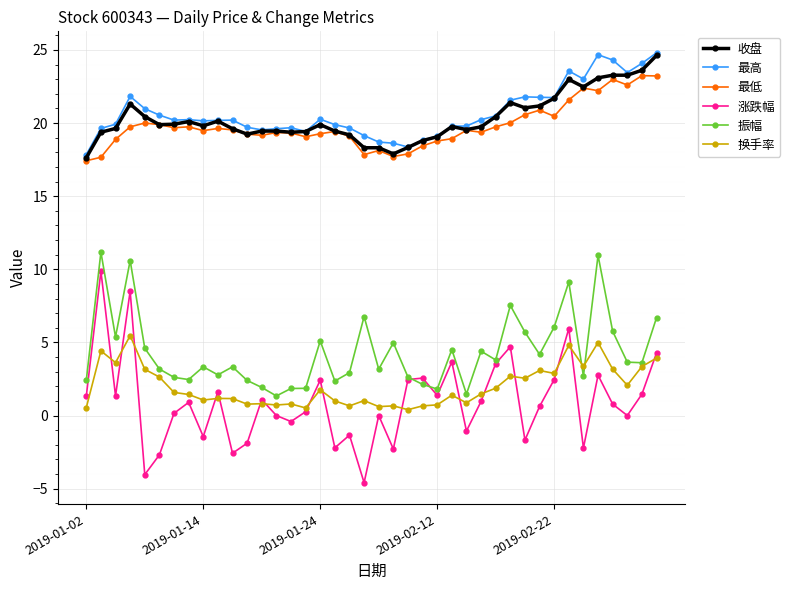

At how many categories does at least one series exceed 14?

40